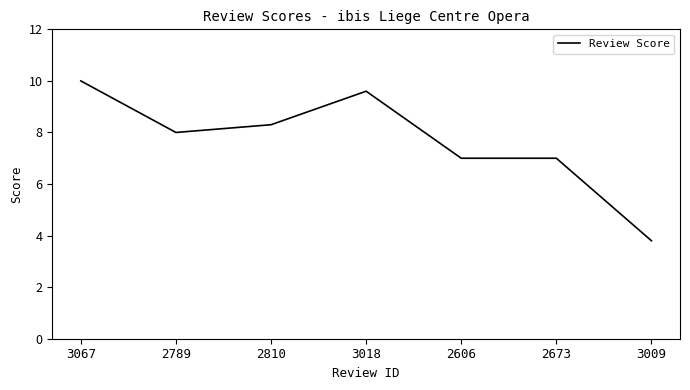

Does the chart display data point markers on the line(s)?

No